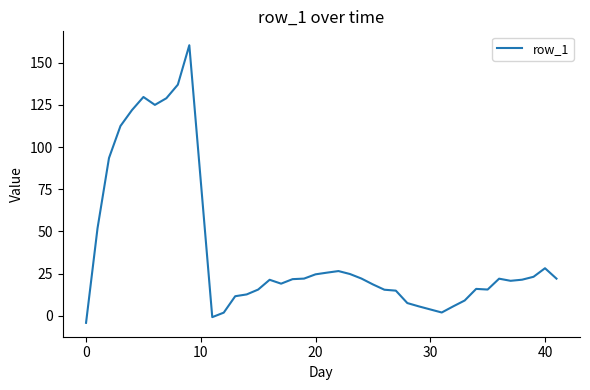

What is the maximum value shown in the chart?

160.4